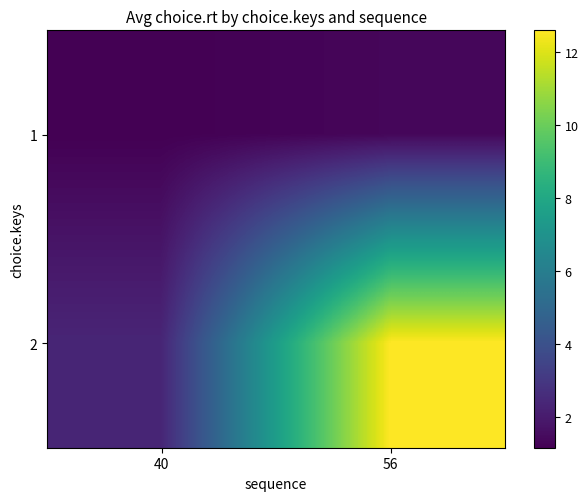

Reading left to right, transcribe all the data shown in this chart.

1: 40=1.2	56=1.3
2: 40=2.4	56=12.6